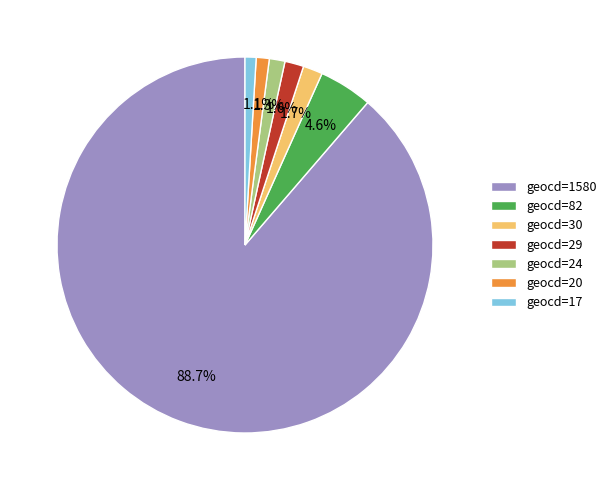

To the nearest percent, what is the difference between the largest and smallest slice percentages?

88%